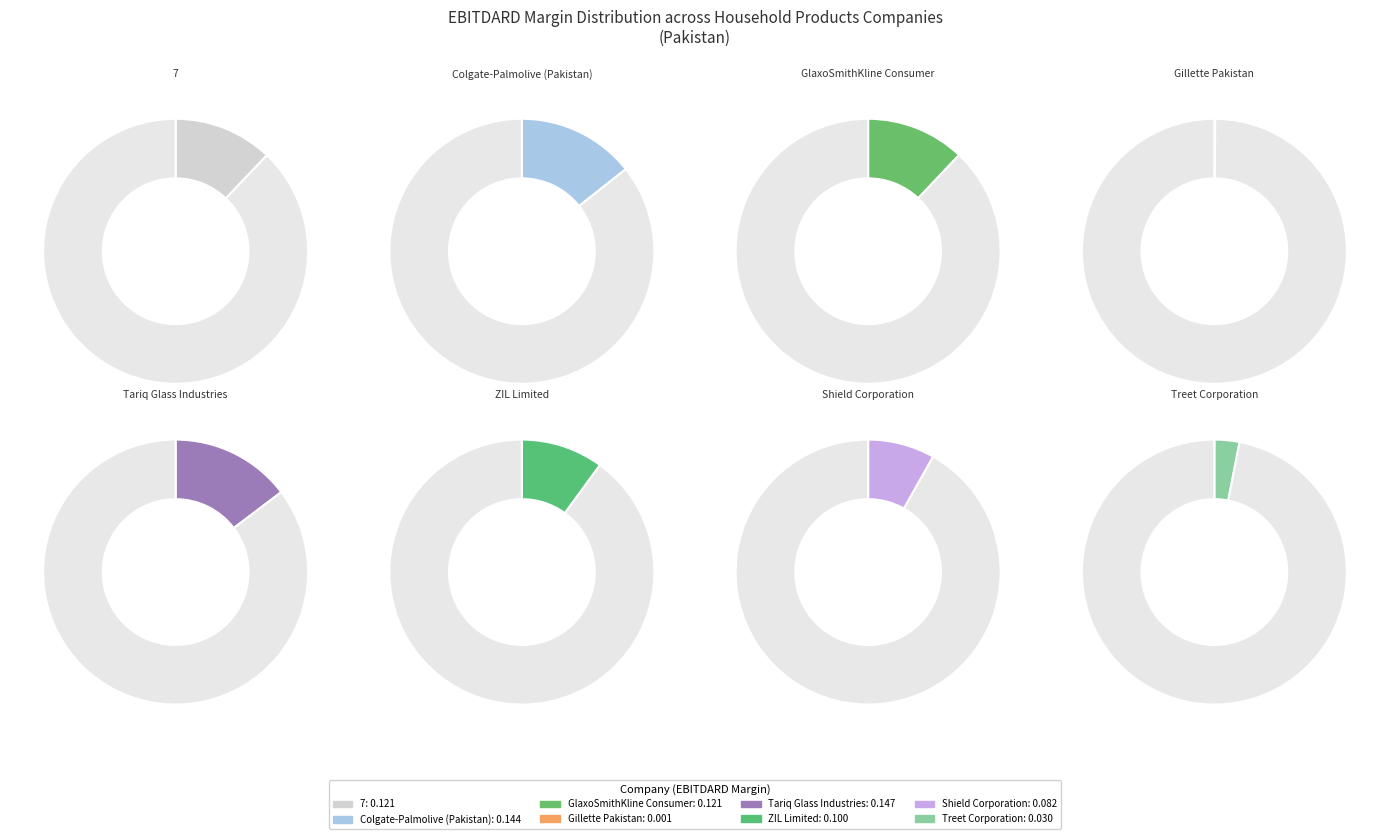

Which slice is the smallest?

Gillette Pakistan